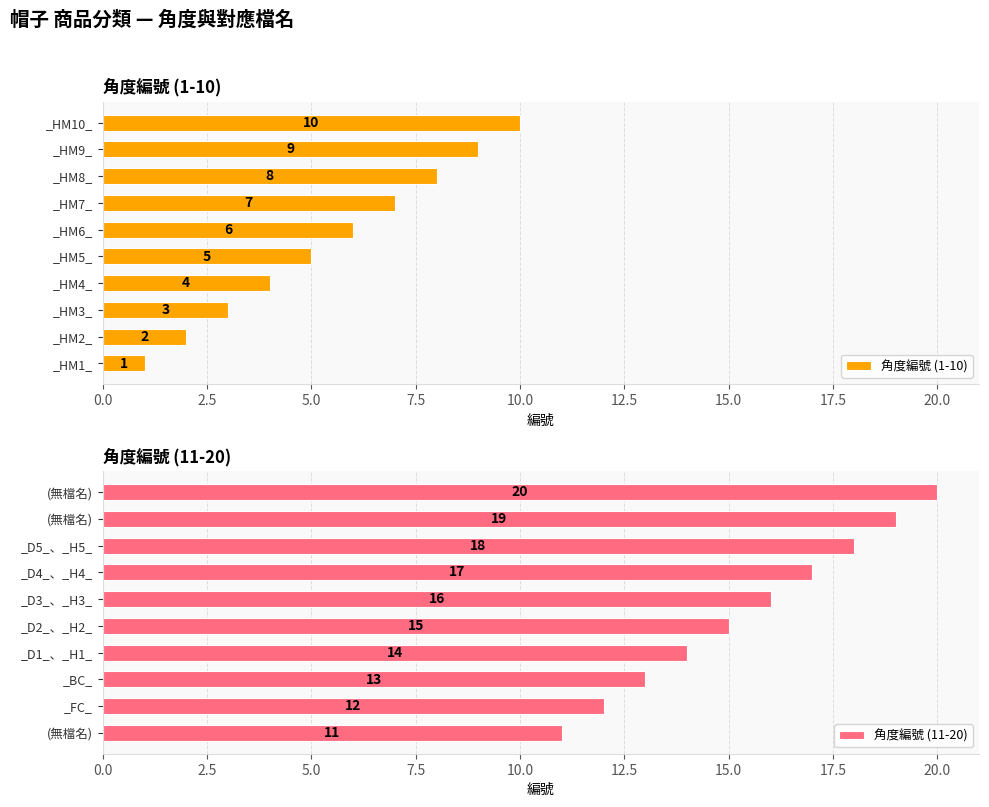

The value of 角度編號 (11-20) at _BC_ is 23. True or false?

False